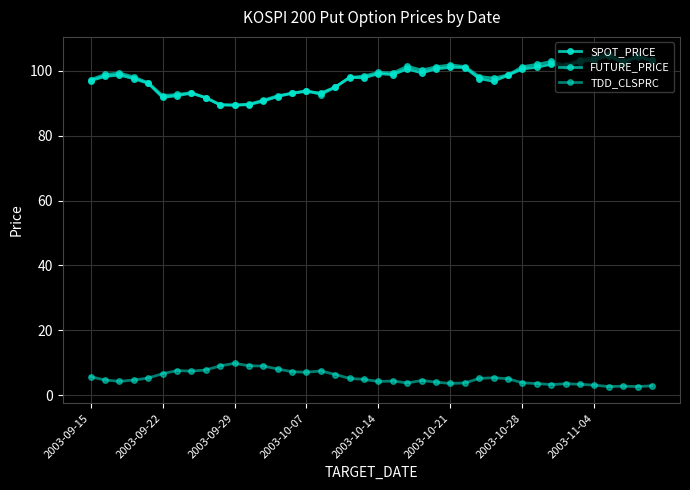

At which category does the chart reach its peak across all series?

36